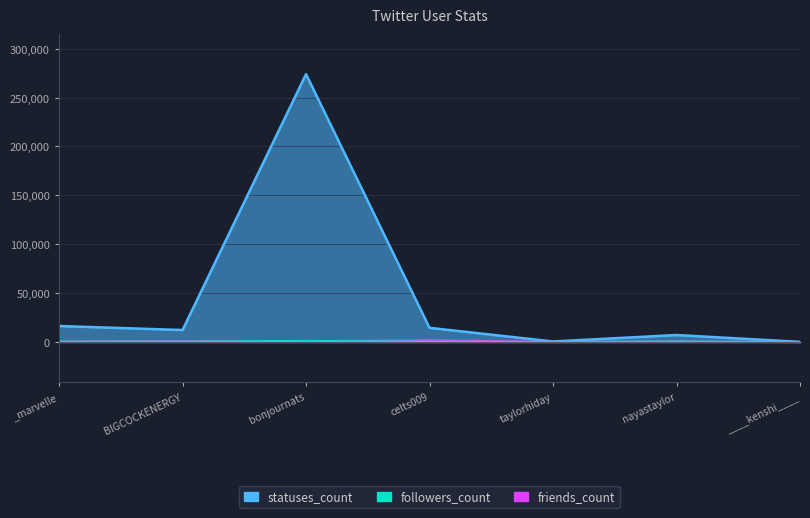

True or false: statuses_count has a value of 14463 at celts009.

True